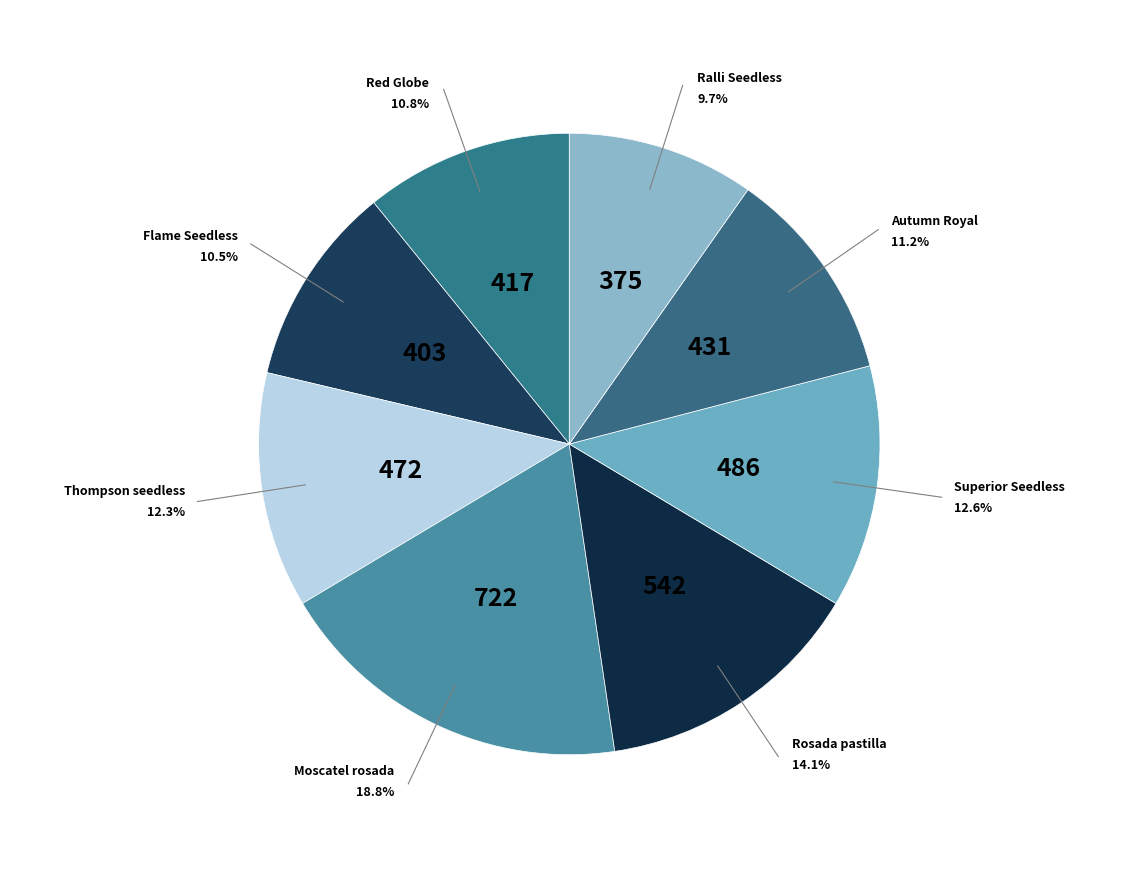

How much of the chart is everything except Autumn Royal?

88.8%